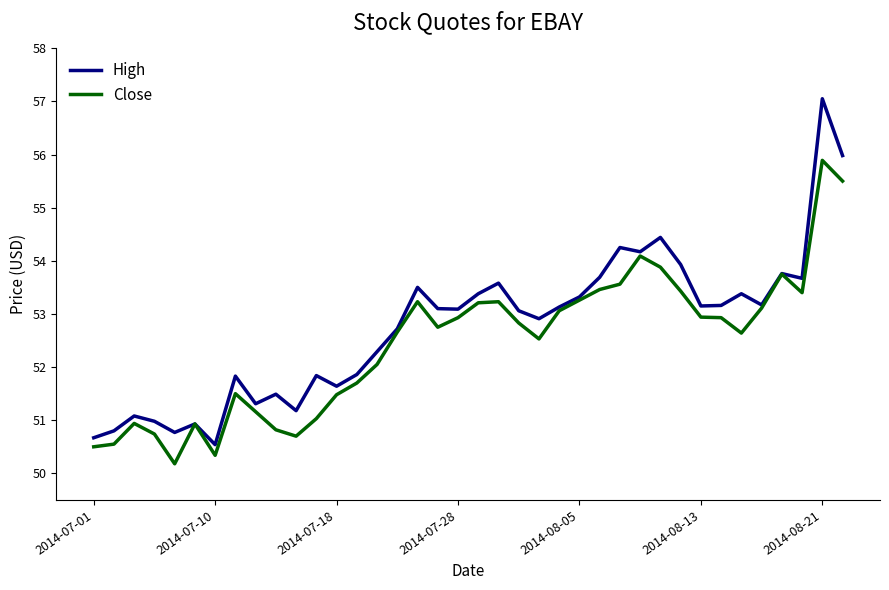

How many values in the High series exceed 53?

21